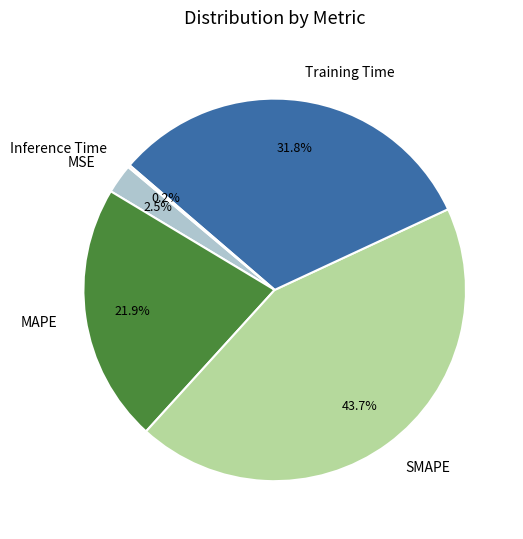

What is the largest slice in the pie chart?

SMAPE